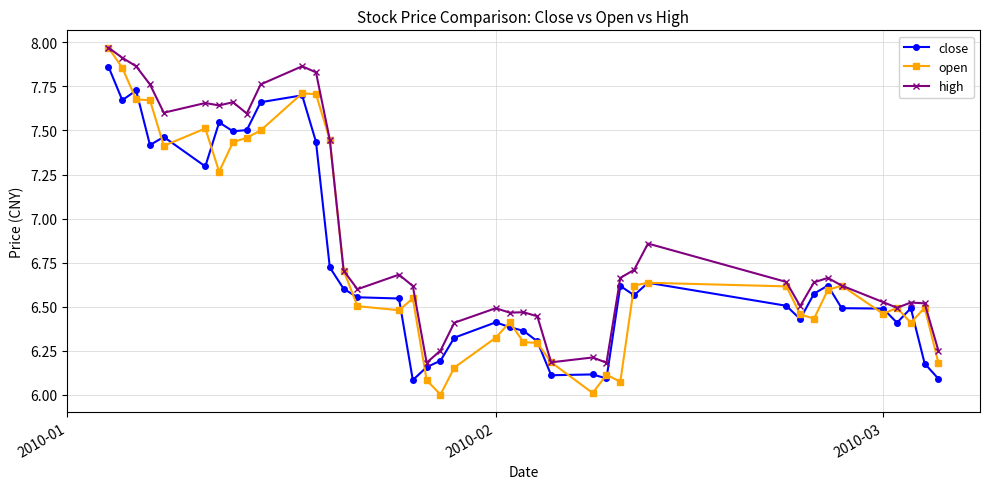

How many lines are shown in the chart?

3